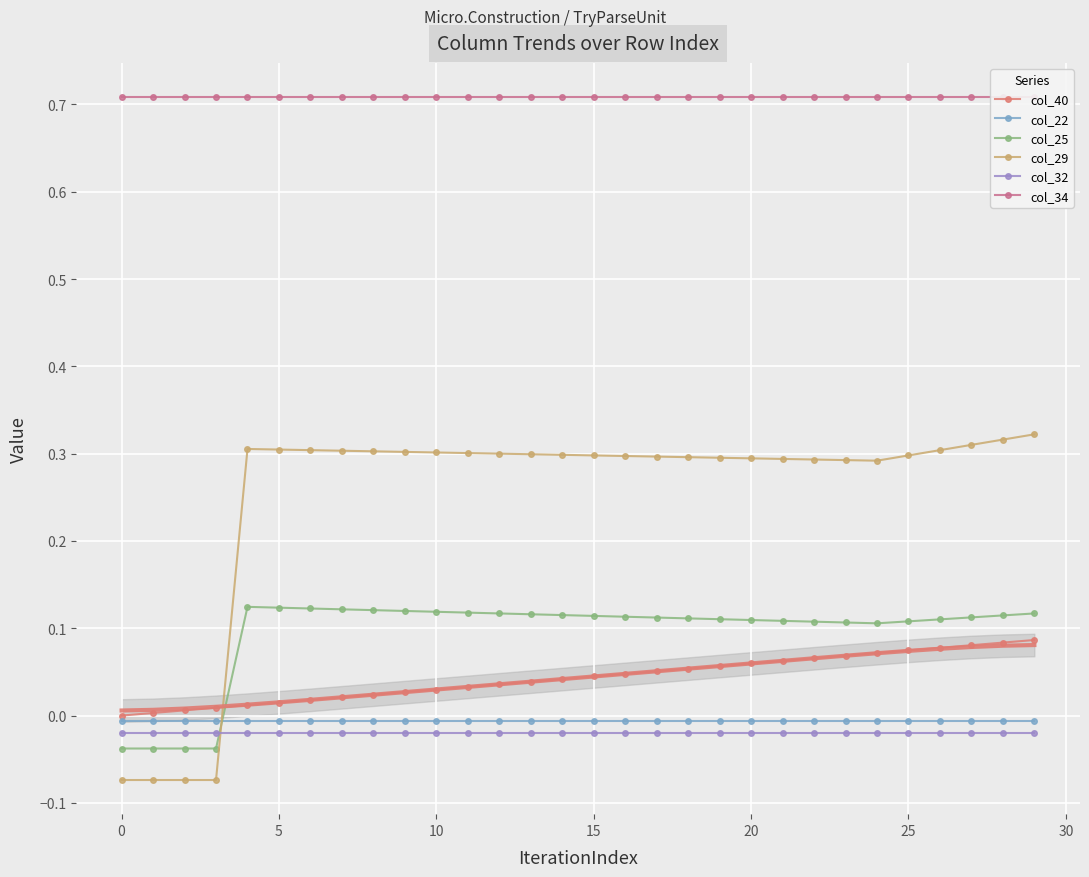

The value of col_40 at 0 is 0.0. True or false?

True